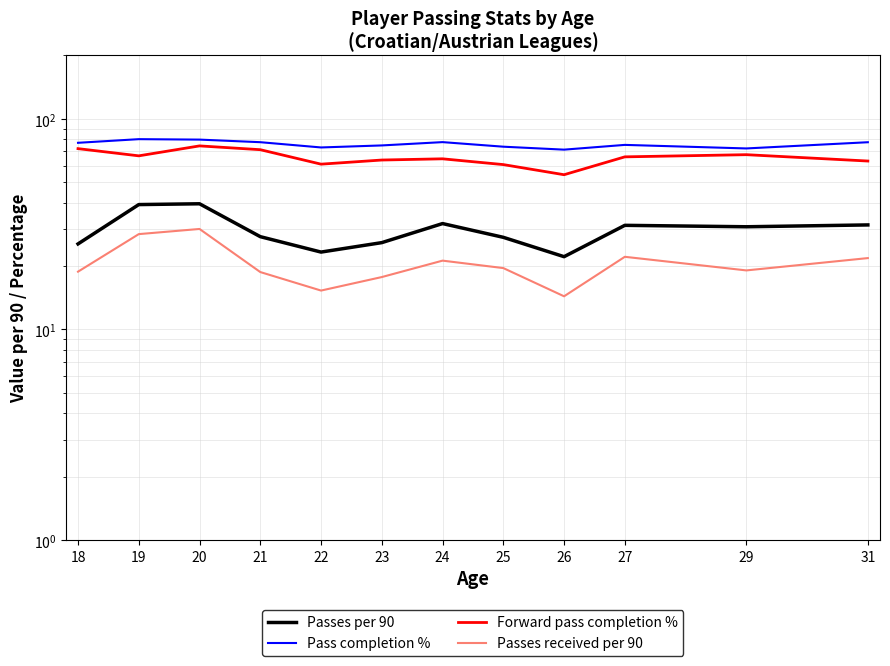

At which label is Passes received per 90 closest to 22?

27